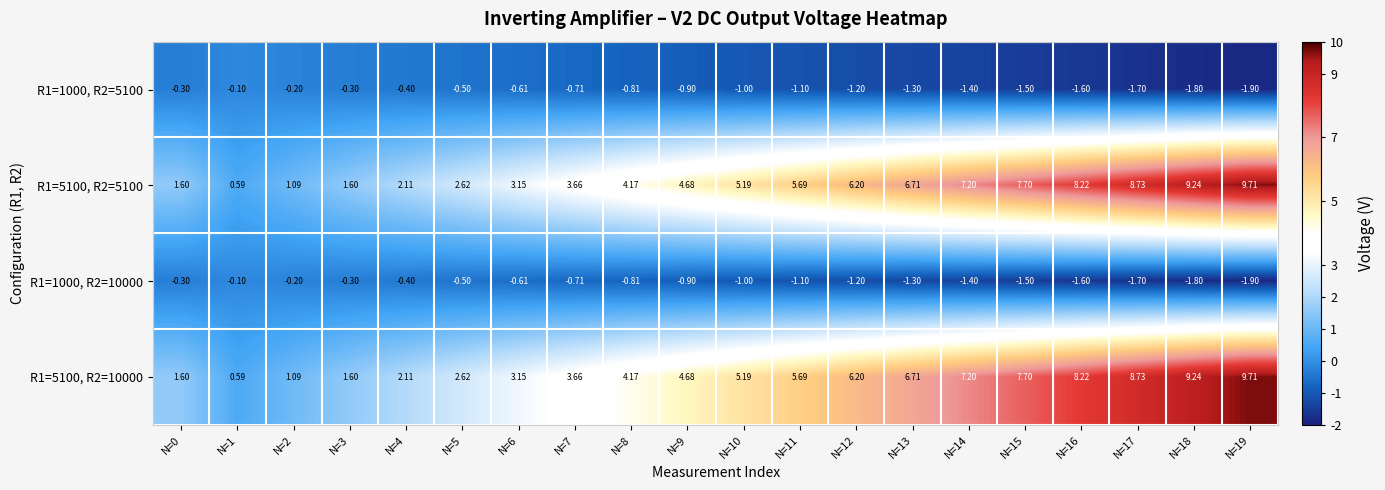

How many categories are shown in the chart?

20